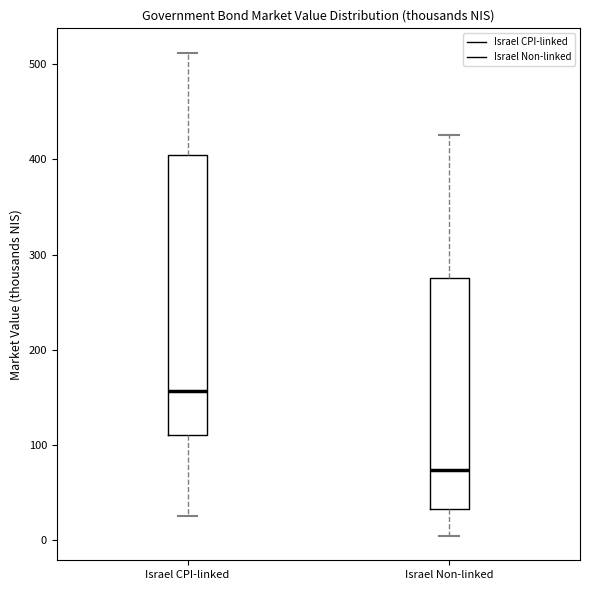

Which box's median line is the highest?

Israel CPI-linked